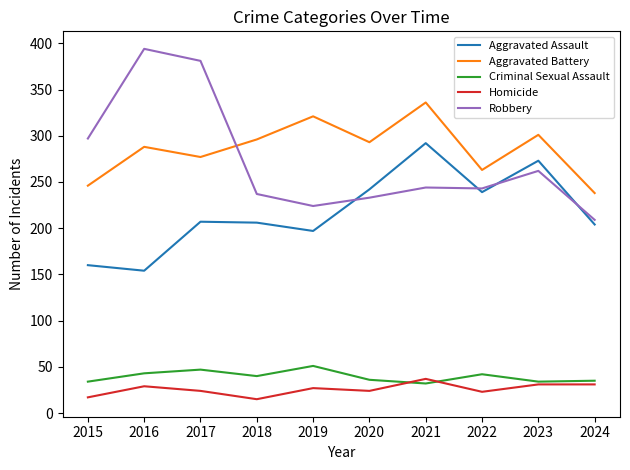

Which series has the largest range (max minus min)?

Robbery